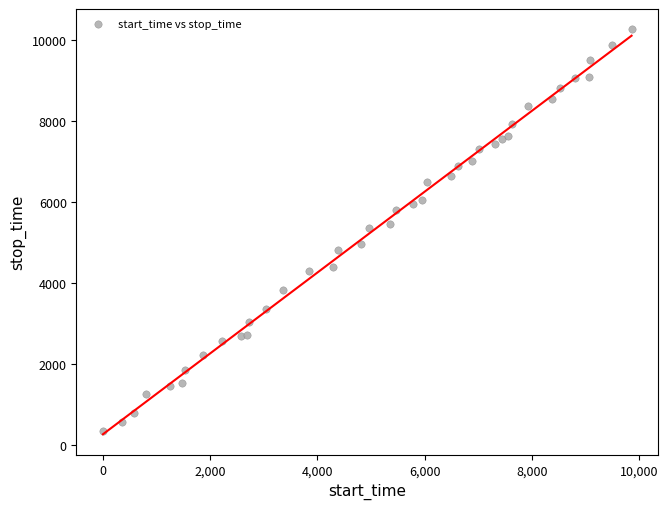

What is the range of Y values (max minus min)?

9902